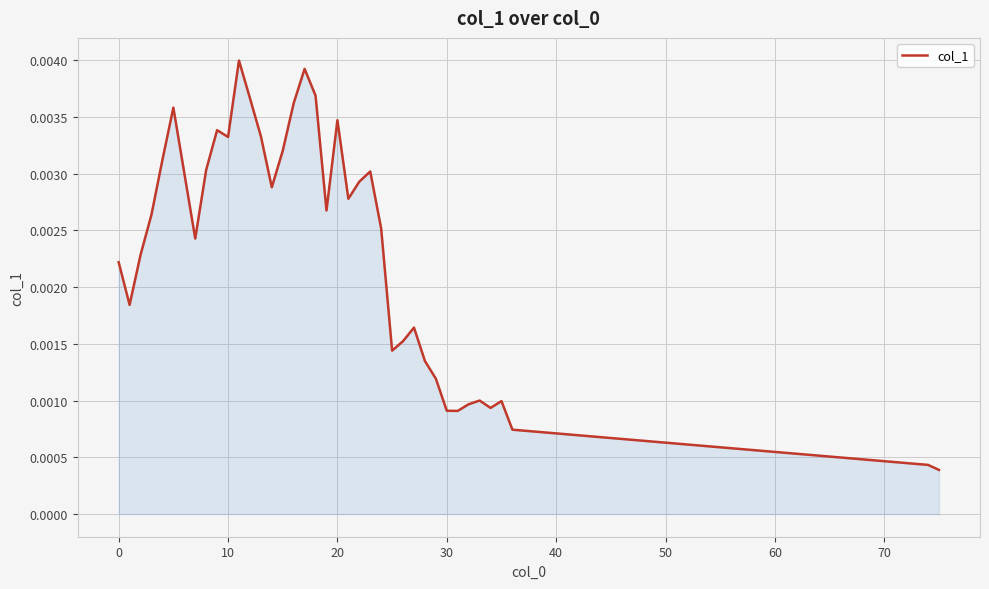

Does the chart have visible grid lines?

Yes